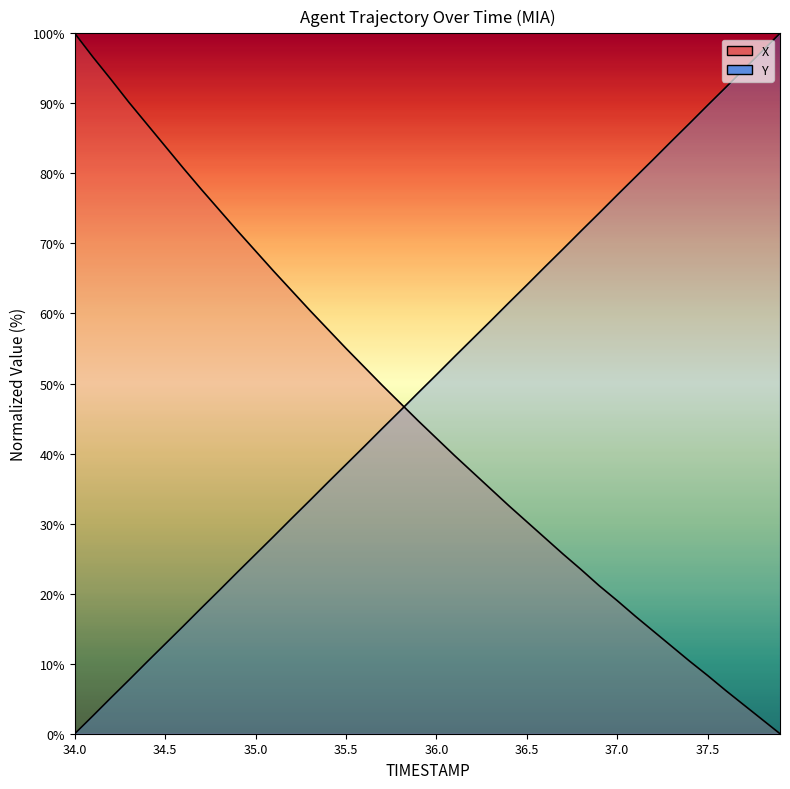

Which series has the largest range (max minus min)?

X